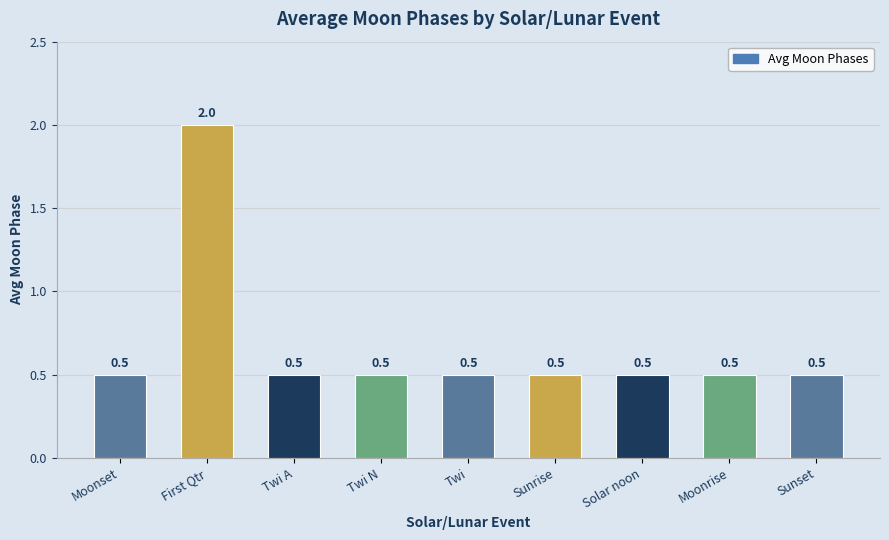

What is the sum of the values at Sunrise and First Qtr?

2.5